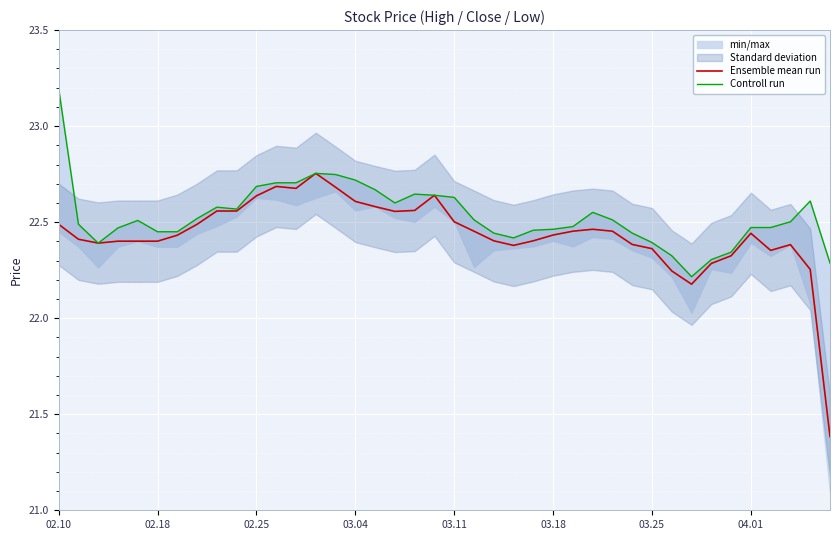

What is the maximum value for Controll run?

23.2